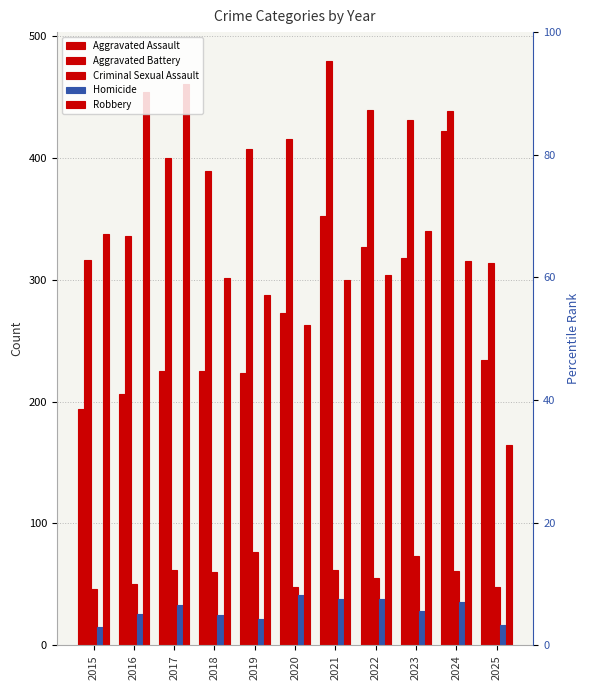

Is the value of Criminal Sexual Assault at 2019 greater than the value of Homicide at 2017?

Yes